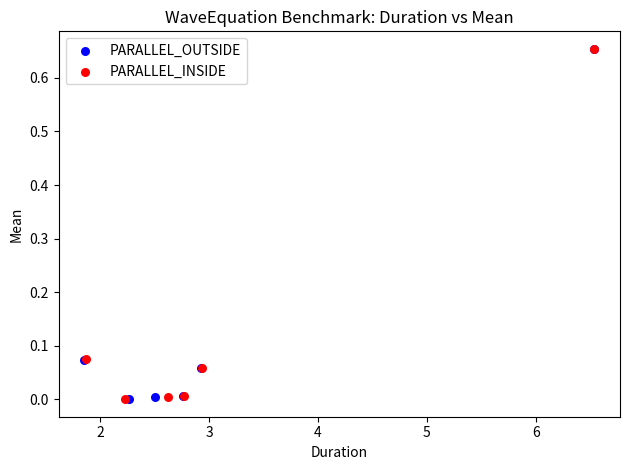

What are all the series names shown in the legend?

PARALLEL_OUTSIDE, PARALLEL_INSIDE